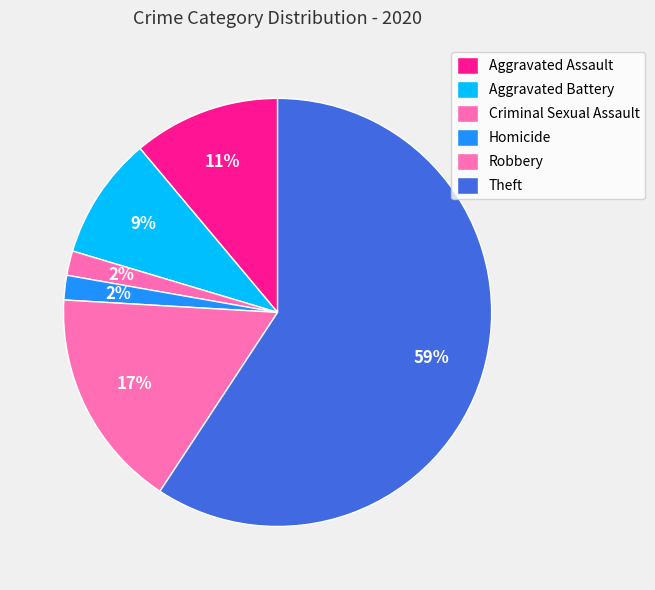

How many segments does this pie chart have?

6